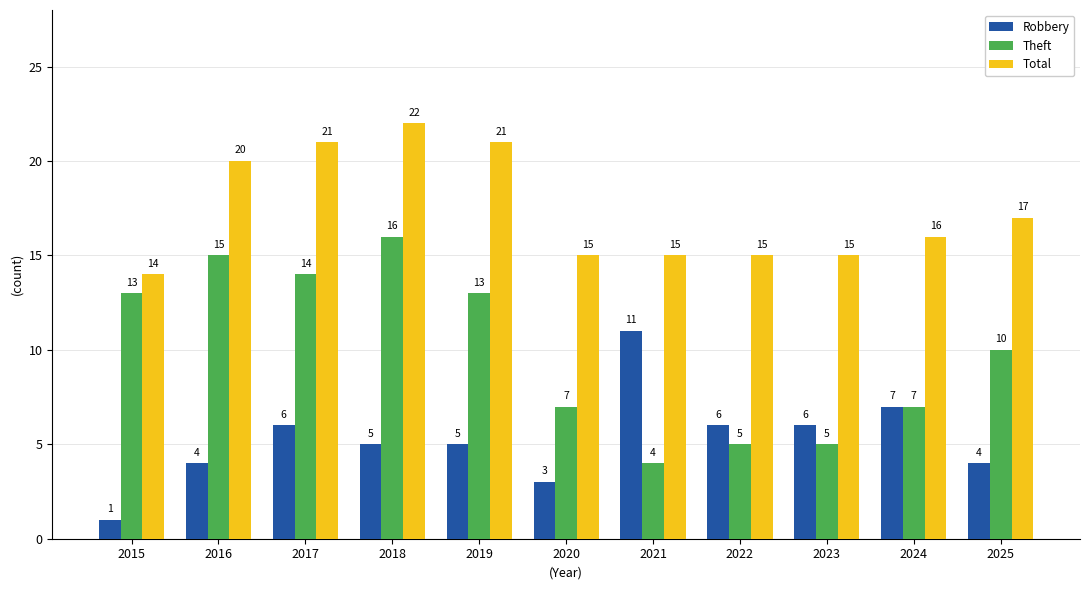

What is the sum of the Theft values at 2018 and 2022?

21